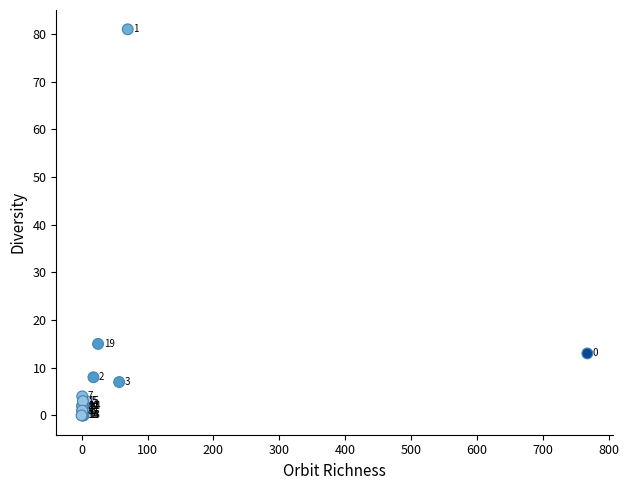

What Y value in the scatter plot is closest to 40?

15